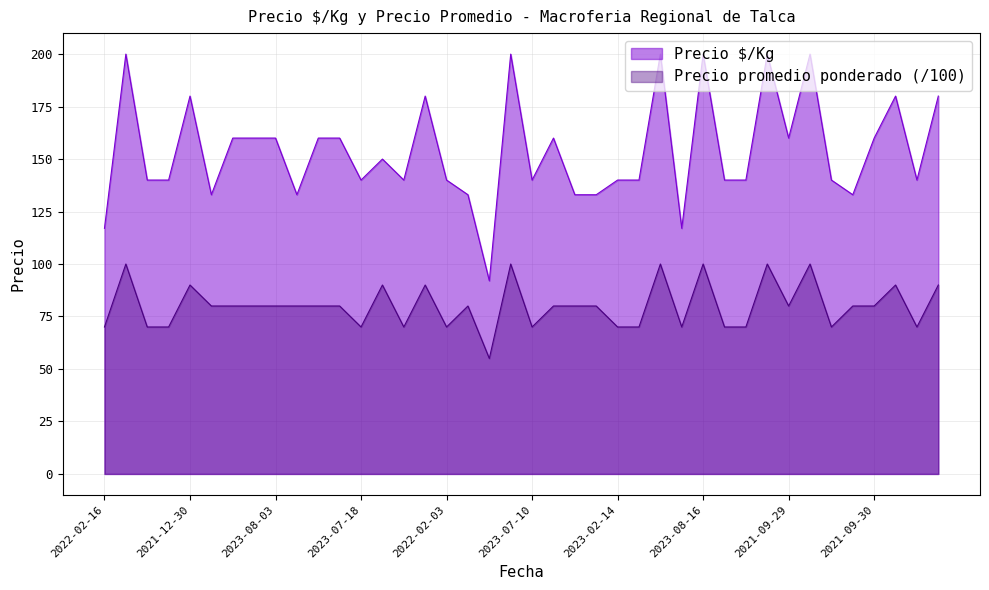

At which label does Precio promedio ponderado reach its peak?

2023-08-22